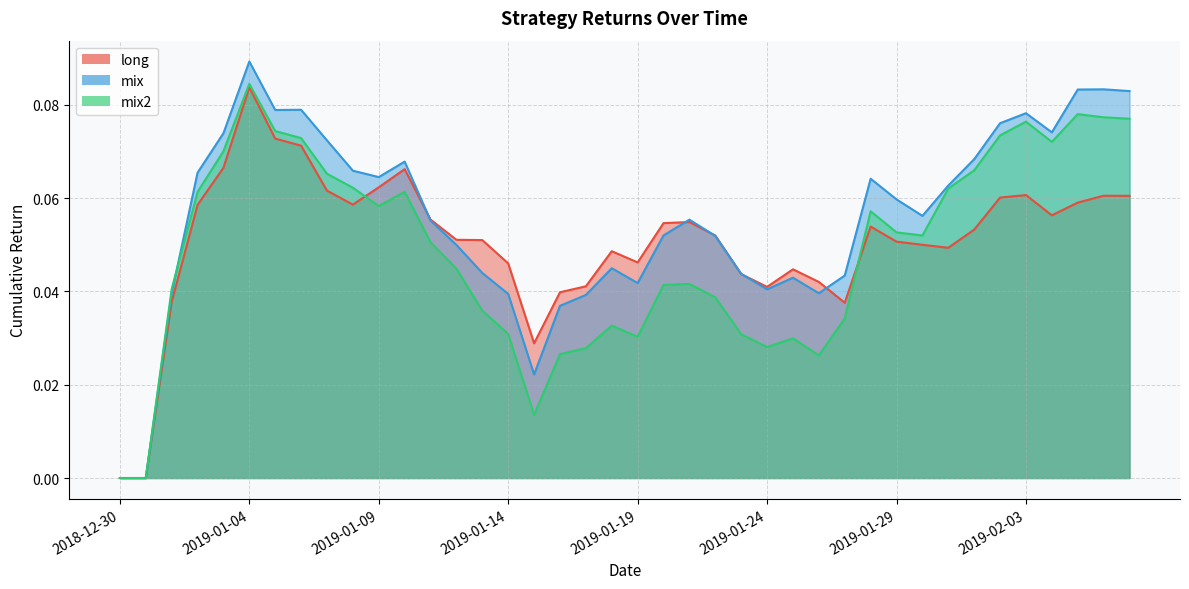

What is the highest value of the mix series?

0.1